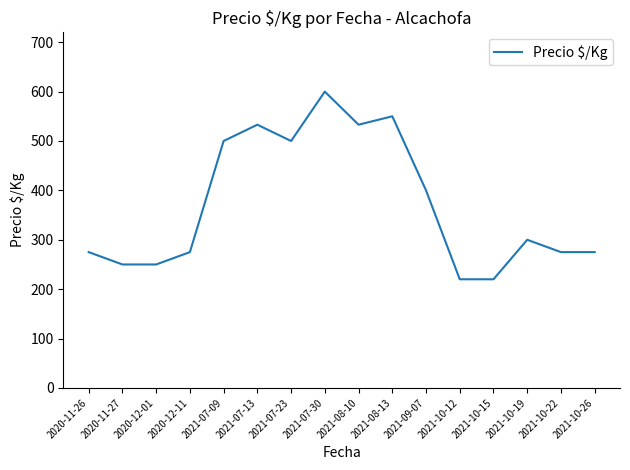

True or false: the data shows 300 at 2021-10-19.

True